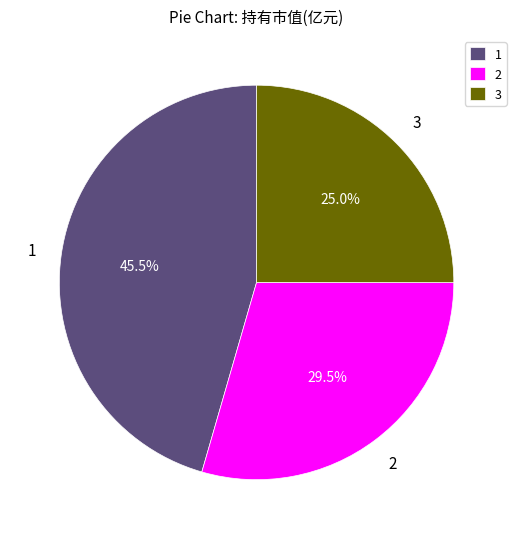

Which category has the smallest portion of the pie?

3